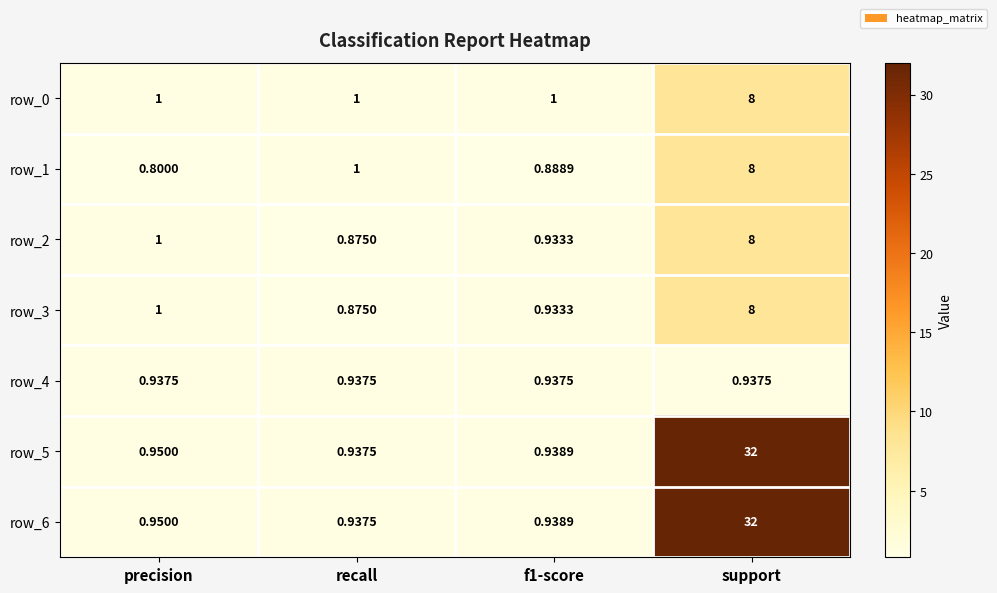

Which category has the lowest value in the row_2 series?

recall